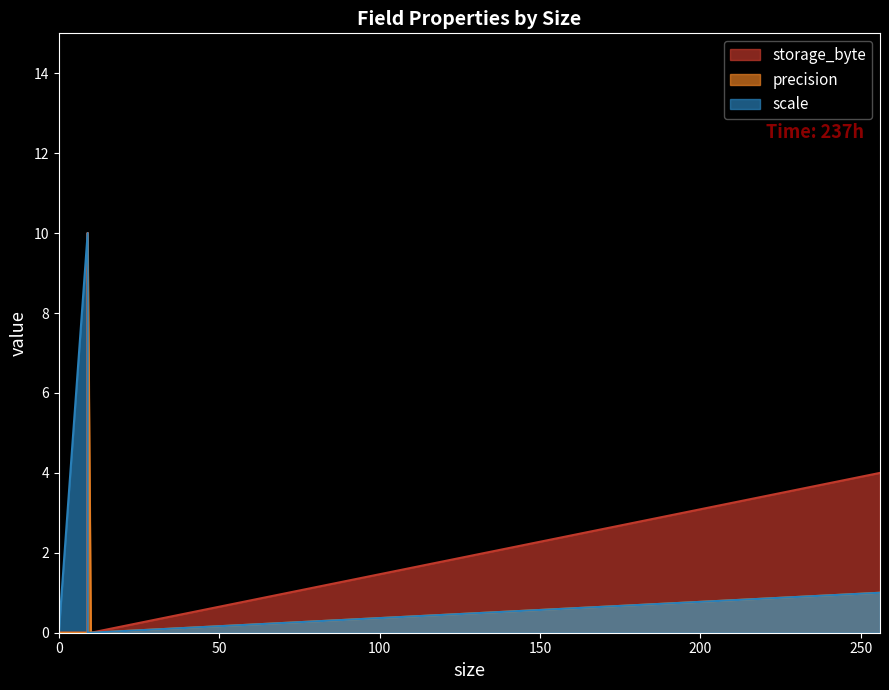

What is the maximum value shown in the chart?

10